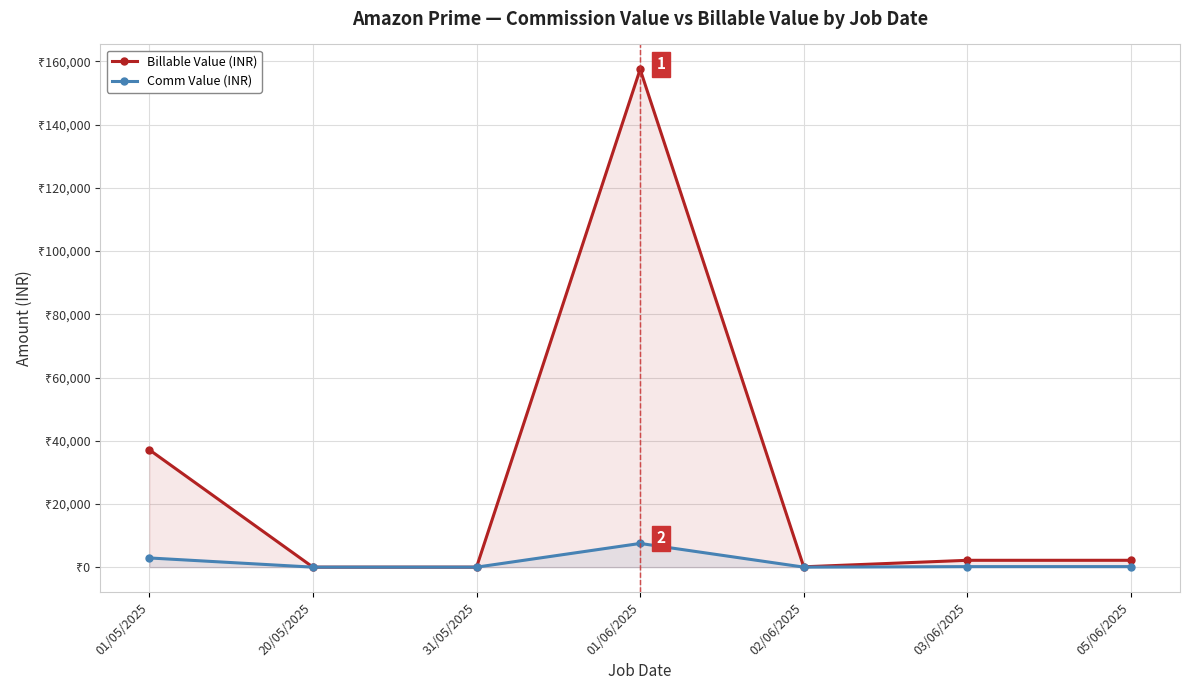

How many values in the Comm Value (INR) series are below 165?

3